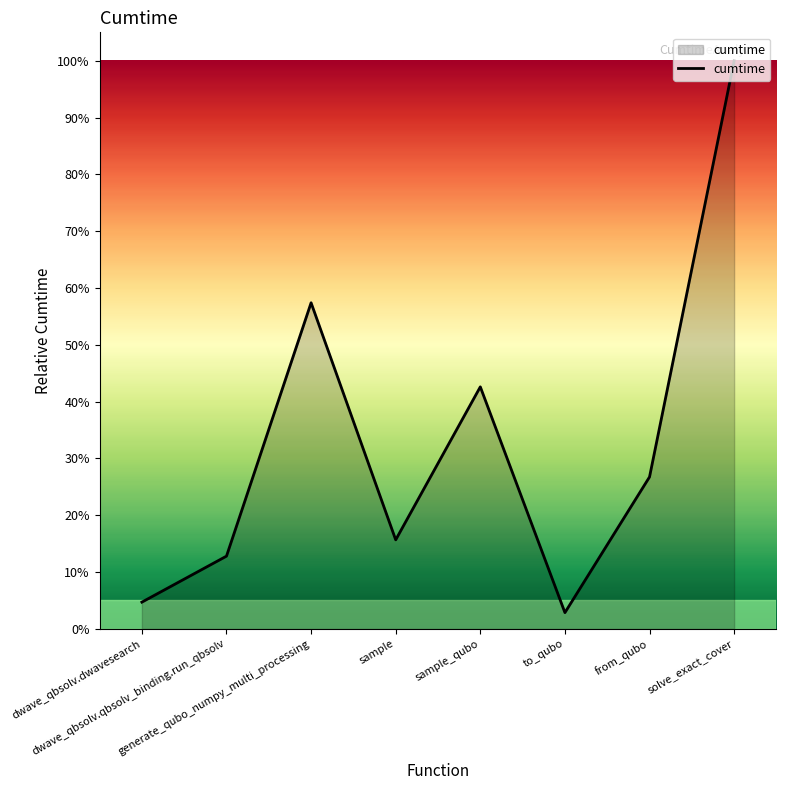

What is the greatest value displayed?

100.0